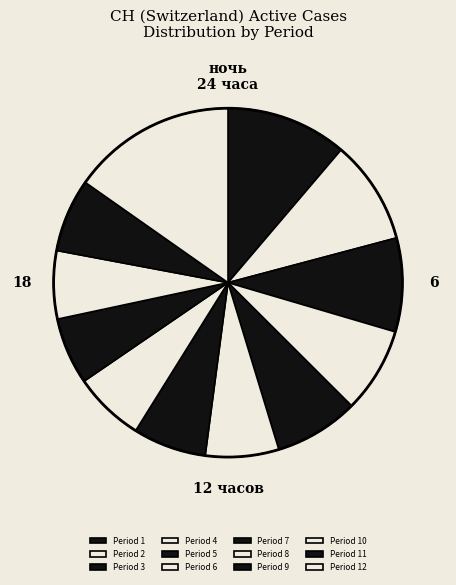

Does any single category account for the majority?

No